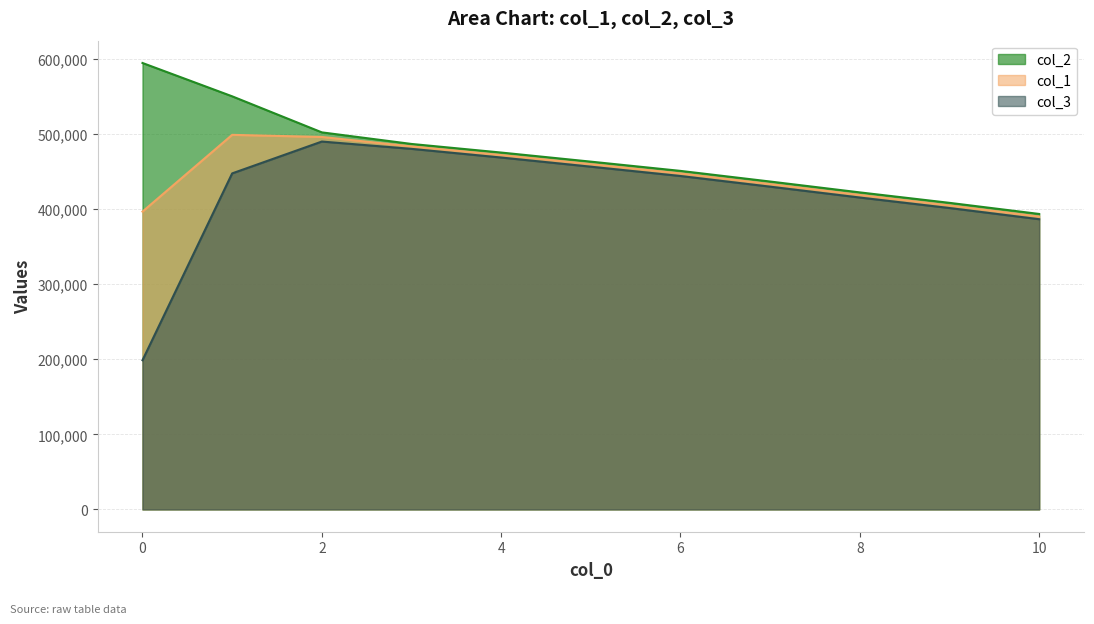

At which label does col_3 first exceed 444133?

1.0